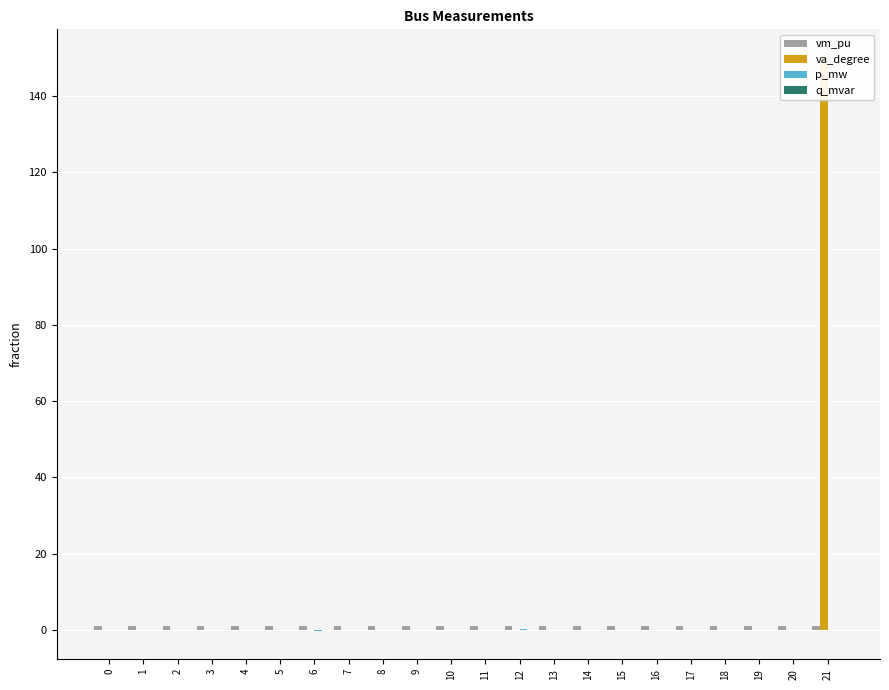

At which label does vm_pu reach its minimum?

19